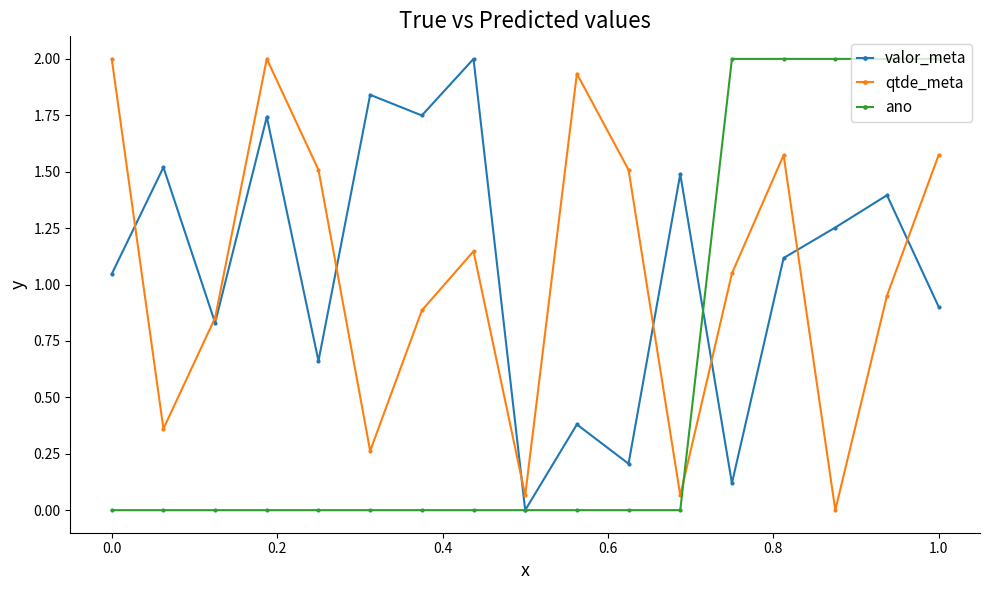

Does the chart display data point markers on the line(s)?

Yes